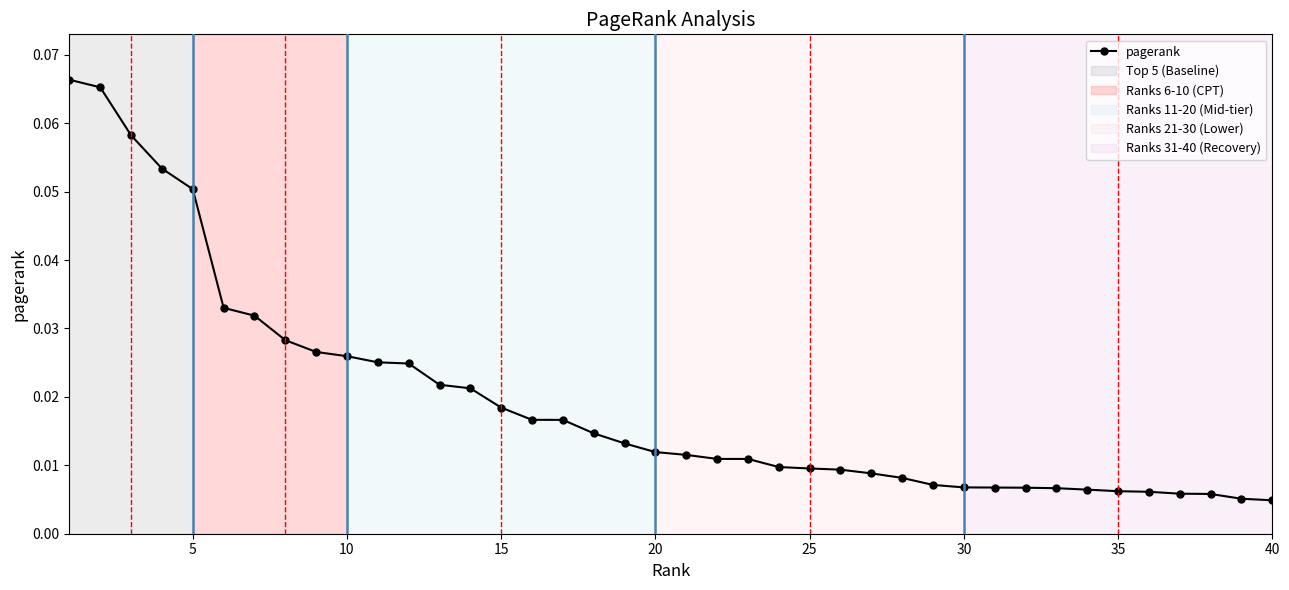

How many lines are shown in the chart?

1